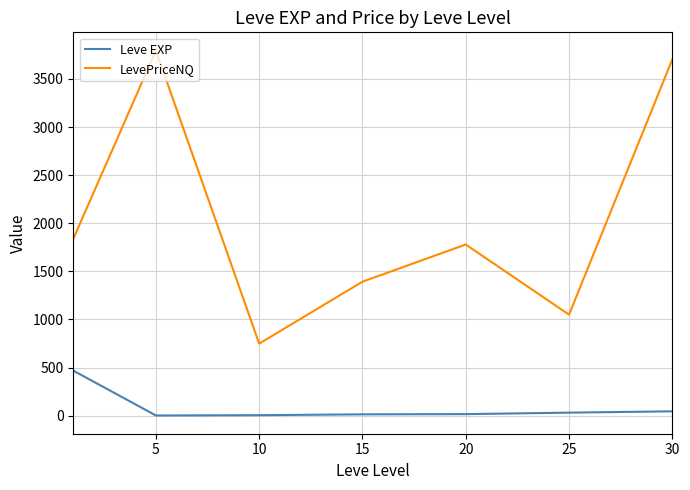

What is the difference between the second highest and minimum values in the LevePriceNQ series?

2954.1